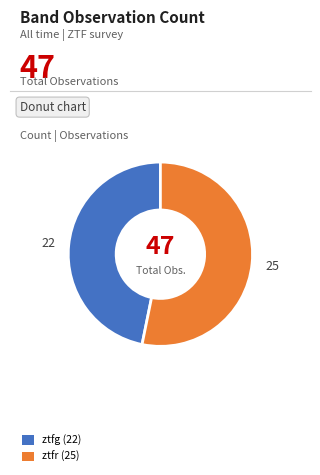

How many segments does this pie chart have?

2